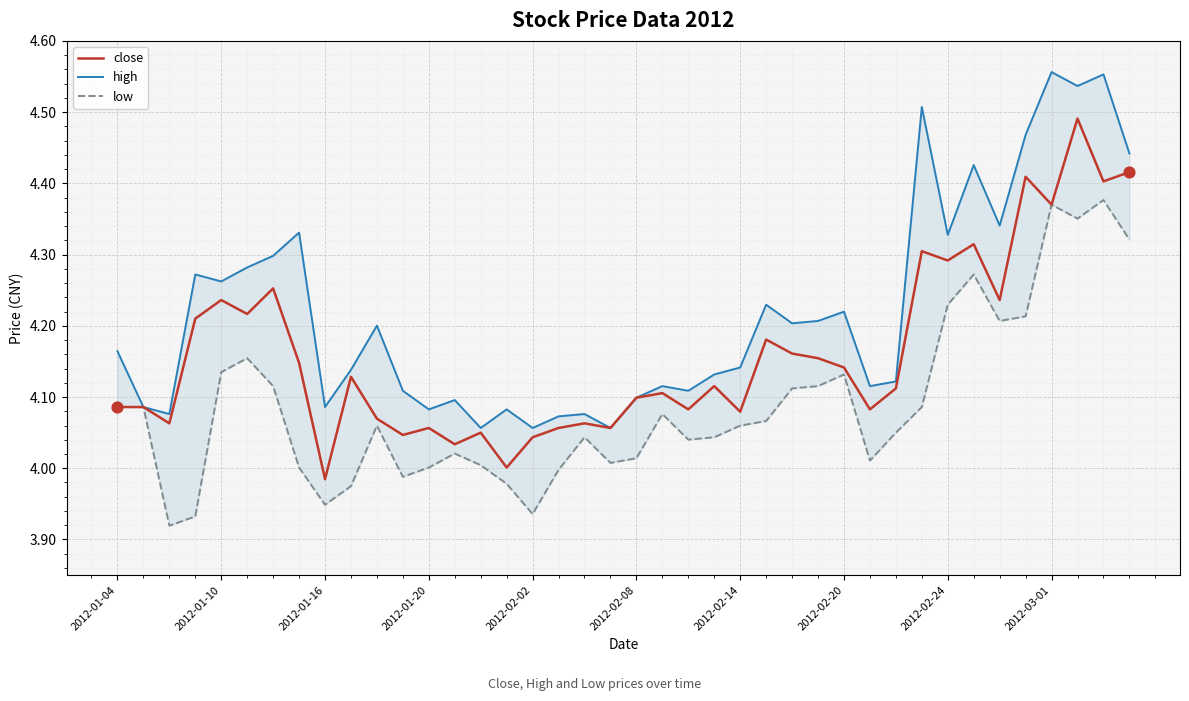

What are all the series names shown in the legend?

close, high, low